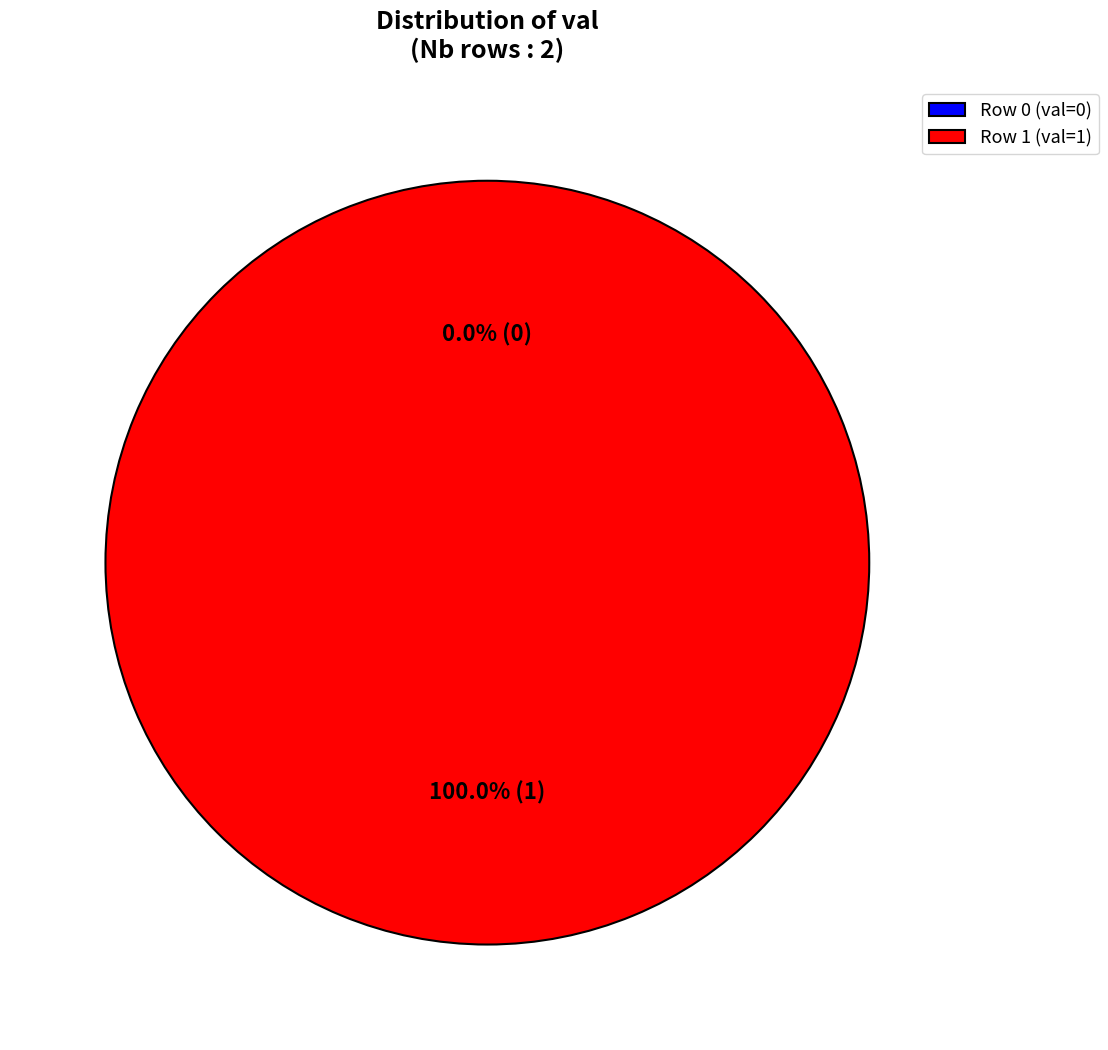

To the nearest percent, what is the average slice percentage?

50%